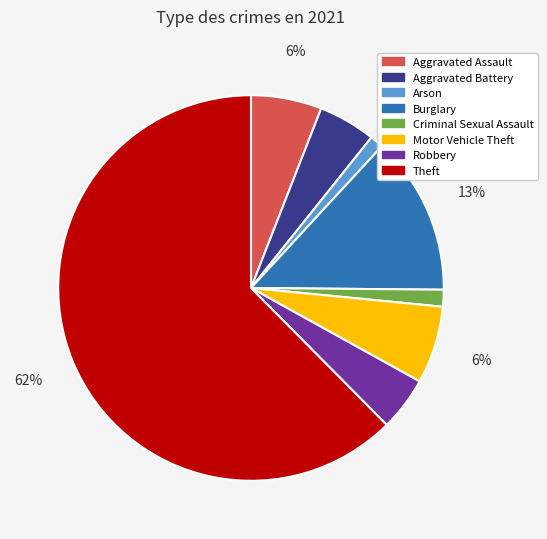

To the nearest percent, what is the average slice percentage?

12%